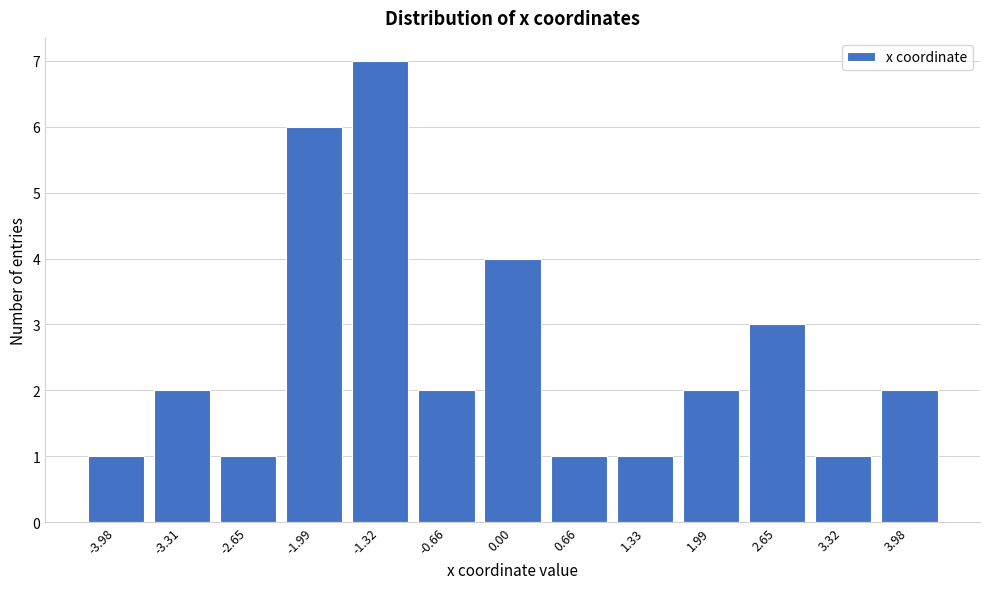

Reading left to right, transcribe all the data shown in this chart.

1	2	1	6	7	2	4	1	1	2	3	1	2